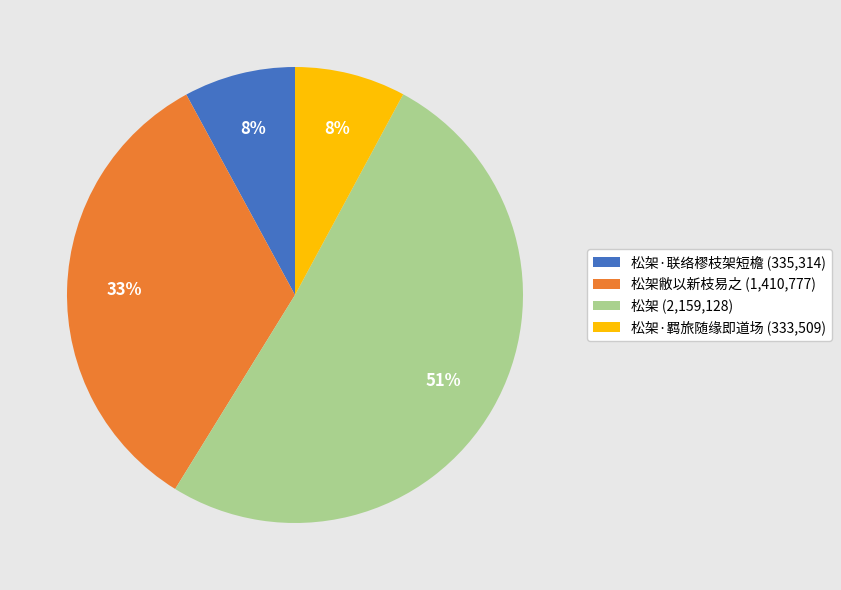

Combined, do 松架敝以新枝易之 (1,410,777) and 松架·联络樛枝架短檐 (335,314) account for over 50%?

No